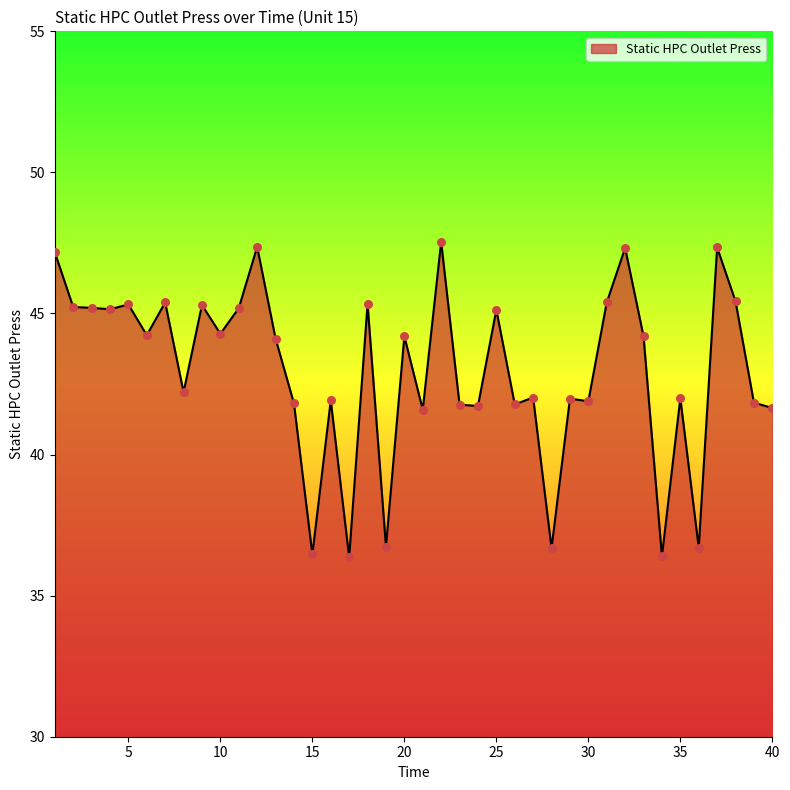

What is the greatest value displayed?

47.5